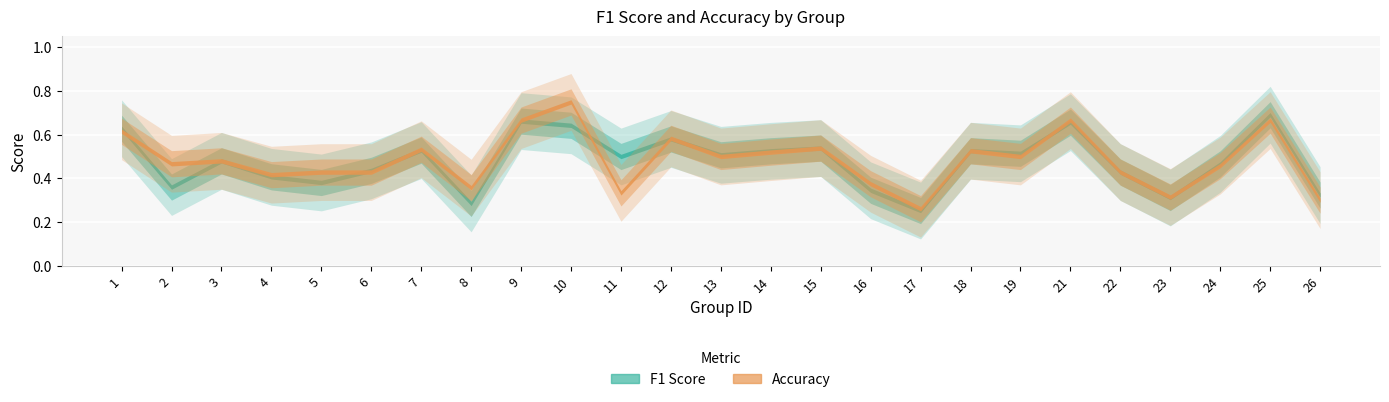

Reading right to left, what are all the values shown in this chart?

f1: 26=0.3	25=0.7	24=0.5	23=0.3	22=0.4	21=0.7	19=0.5	18=0.5	17=0.3	16=0.3	15=0.5	14=0.5	13=0.5	12=0.6	11=0.5	10=0.6	9=0.7	8=0.3	7=0.5	6=0.4	5=0.4	4=0.4	3=0.5	2=0.4	1=0.6
accuracy: 26=0.3	25=0.7	24=0.5	23=0.3	22=0.4	21=0.7	19=0.5	18=0.5	17=0.3	16=0.4	15=0.5	14=0.5	13=0.5	12=0.6	11=0.3	10=0.8	9=0.7	8=0.4	7=0.5	6=0.4	5=0.4	4=0.4	3=0.5	2=0.5	1=0.6